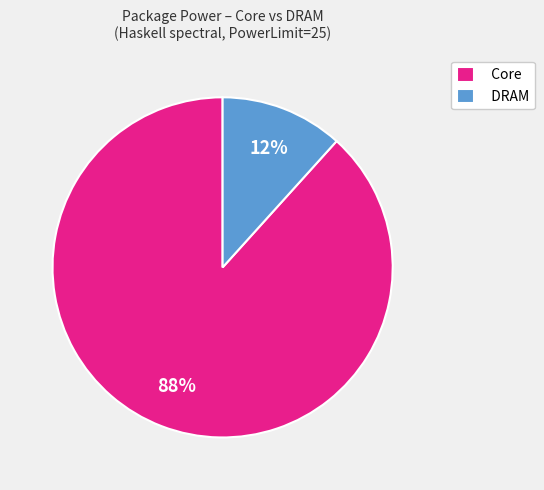

Do DRAM and Core together represent more than half of the pie?

Yes